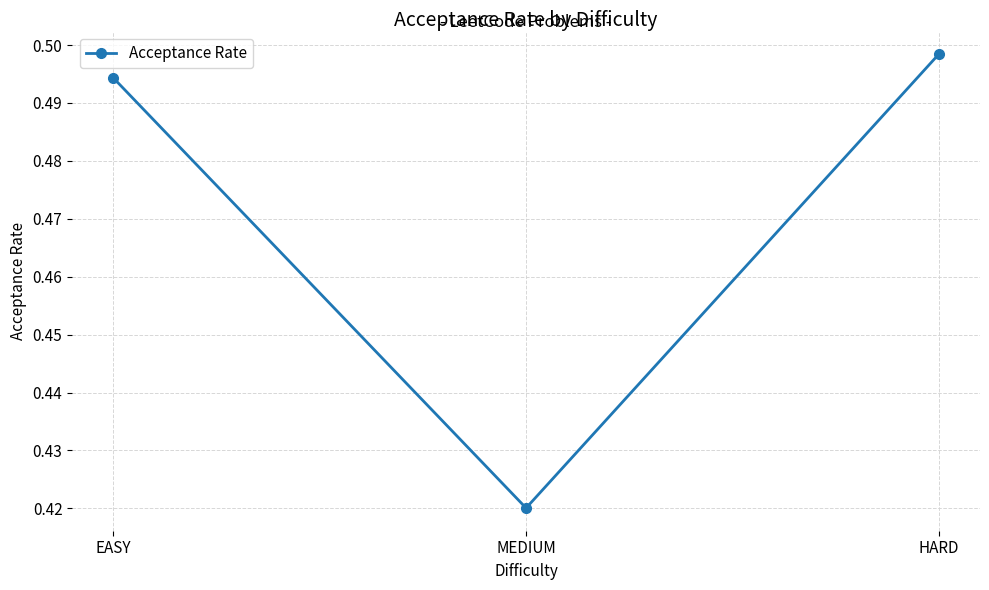

What is the label of the 2nd point from the left?

MEDIUM